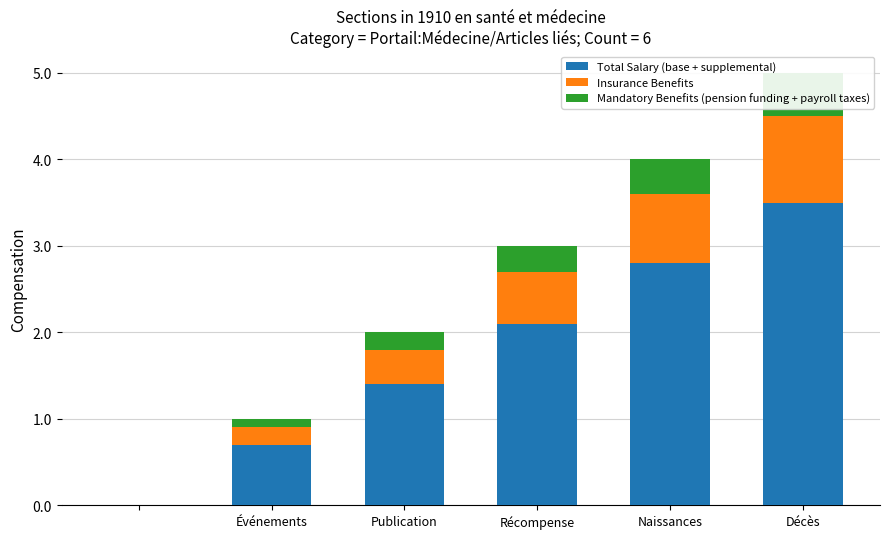

What is the label of the 1st bar from the left?

Événements